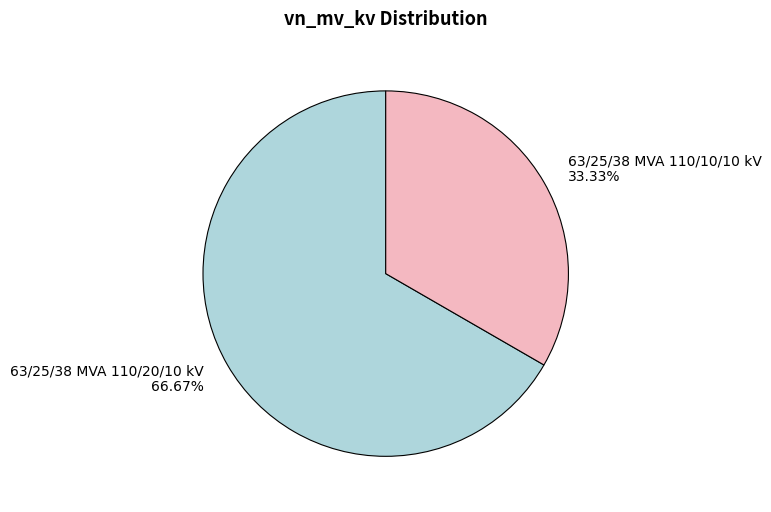

Does 63/25/38 MVA 110/20/10 kV account for over 50% of the chart?

Yes